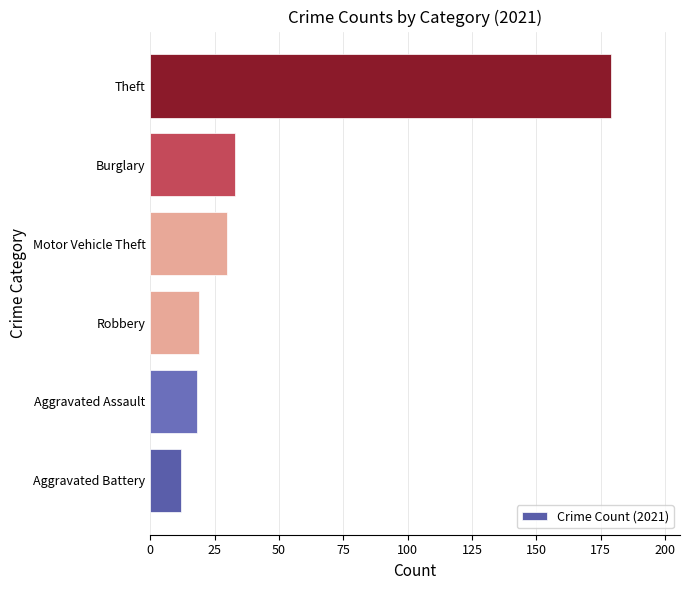

What is the minimum value shown in the chart?

12